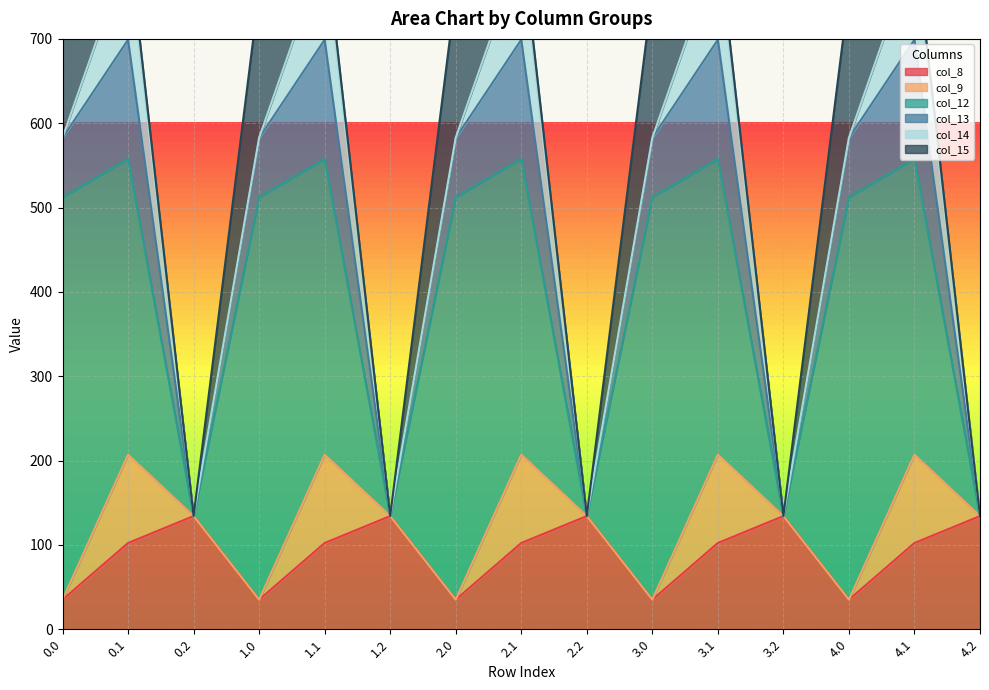

Reading right to left, extract all data points from this chart.

col_8: 134.2	102.3	35.0	134.2	102.3	35.0	134.2	102.3	35.0	134.2	102.3	35.0	134.2	102.3	35.0
col_9: 0.0	104.8	0.0	0.0	104.8	0.0	0.0	104.8	0.0	0.0	104.8	0.0	0.0	104.8	0.0
col_12: 0.0	350.8	477.2	0.0	350.8	477.2	0.0	350.8	477.2	0.0	350.8	477.2	0.0	350.8	477.2
col_13: 0.0	141.2	70.2	0.0	141.2	70.2	0.0	141.2	70.2	0.0	141.2	70.2	0.0	141.2	70.2
col_14: 0.0	105.5	0.3	0.0	105.5	0.3	0.0	105.5	0.3	0.0	105.5	0.3	0.0	105.5	0.3
col_15: 0.0	17.3	172.8	0.0	17.3	172.8	0.0	17.3	172.8	0.0	17.3	172.8	0.0	17.3	172.8